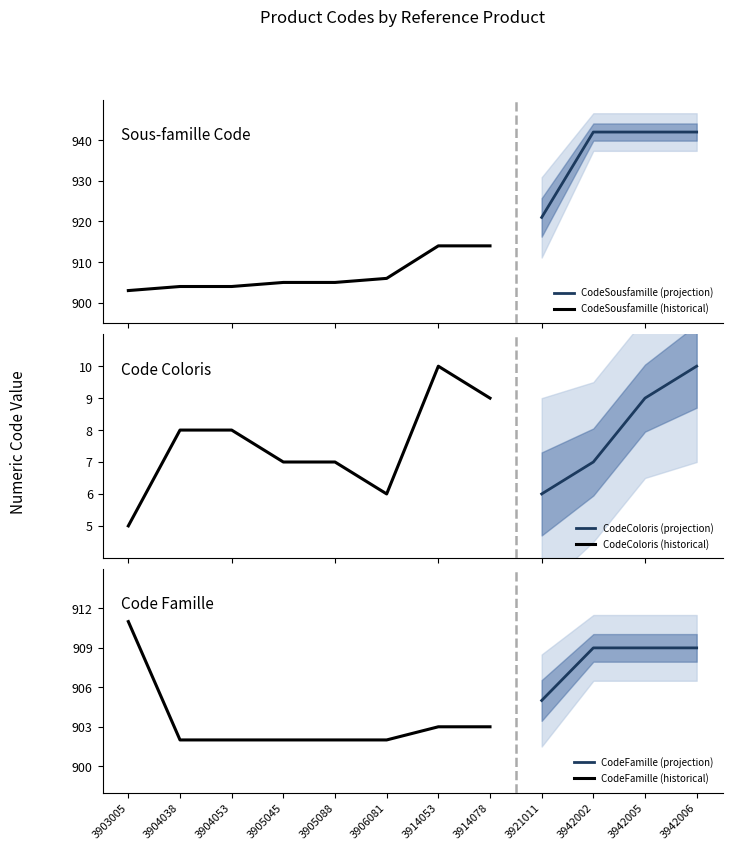

True or false: CodeColoris has a value of 15 at 3914053.

False